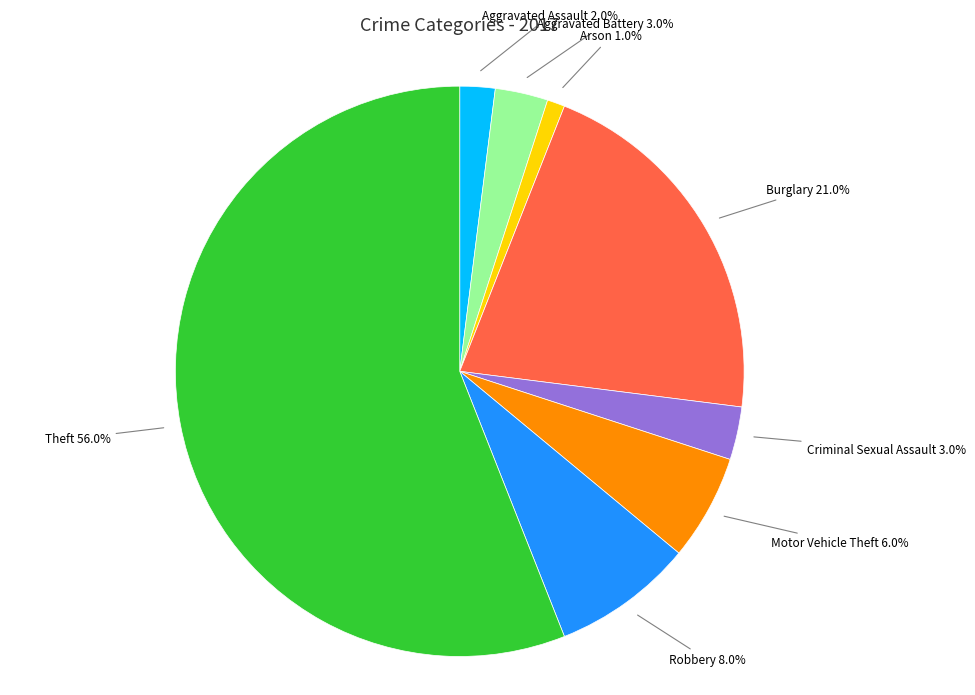

Which has a higher value, Robbery or Arson?

Robbery